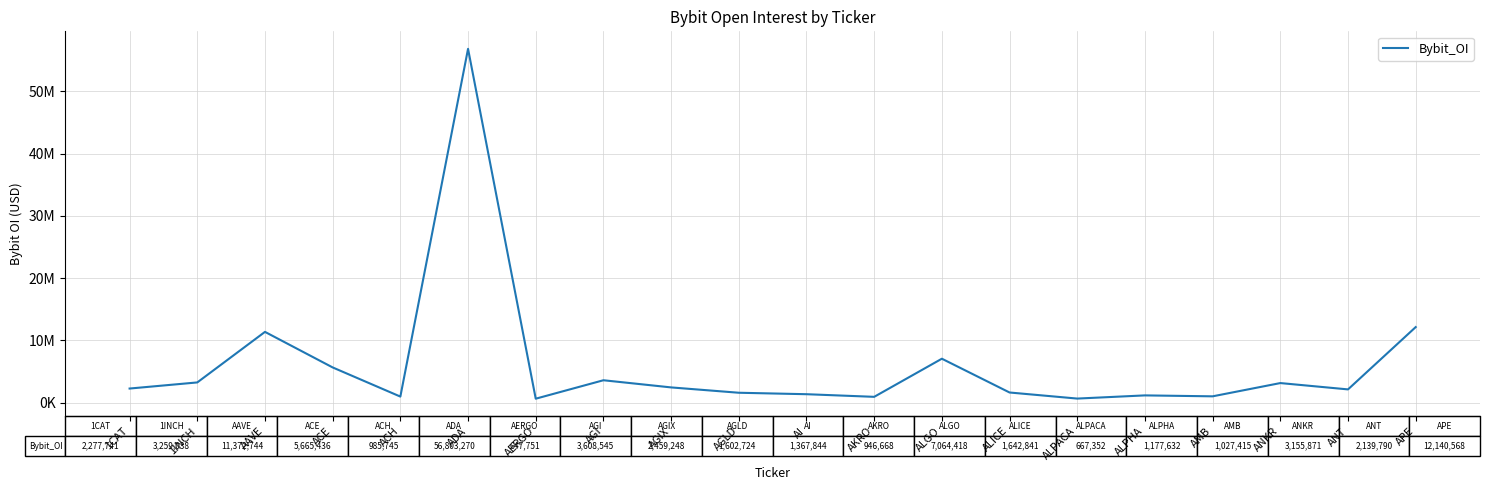

True or false: the data shows 2459248 at AGIX.

True